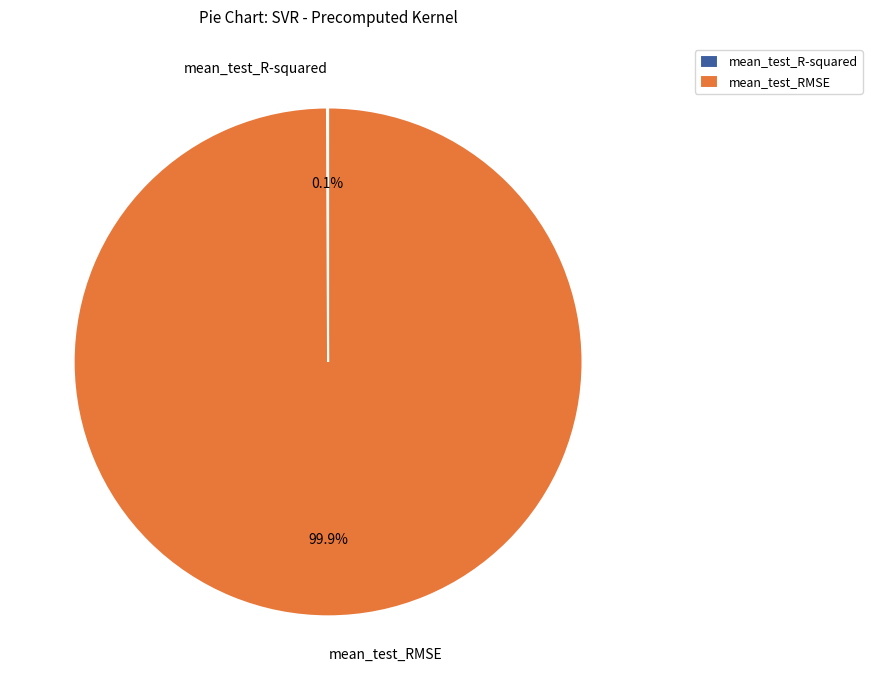

Is mean_test_RMSE the majority of the pie?

Yes